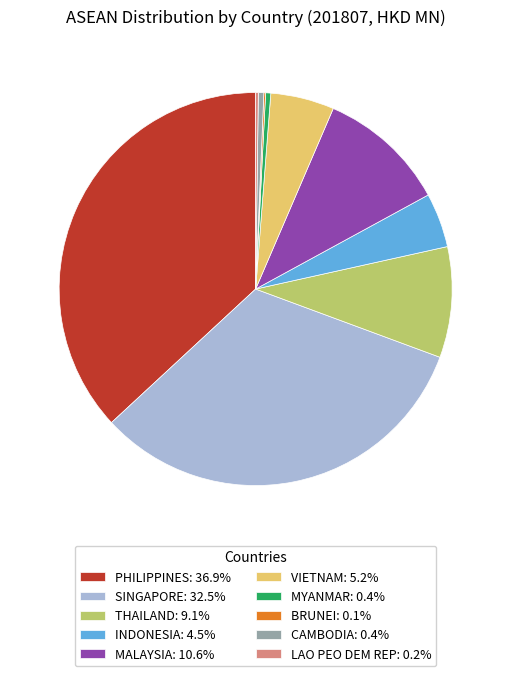

Does any single category account for the majority?

No